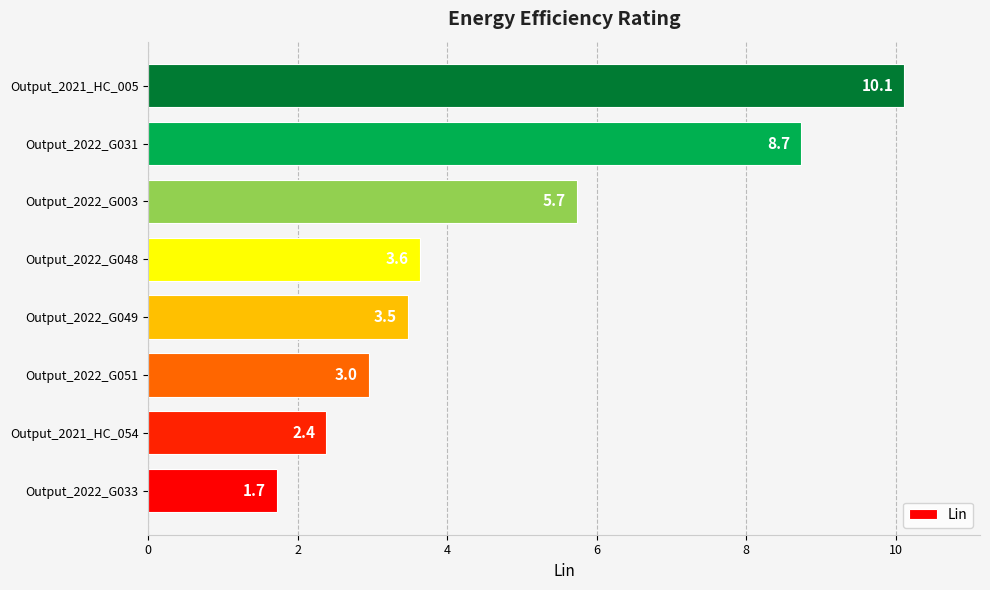

Does the chart contain stacked bars?

No